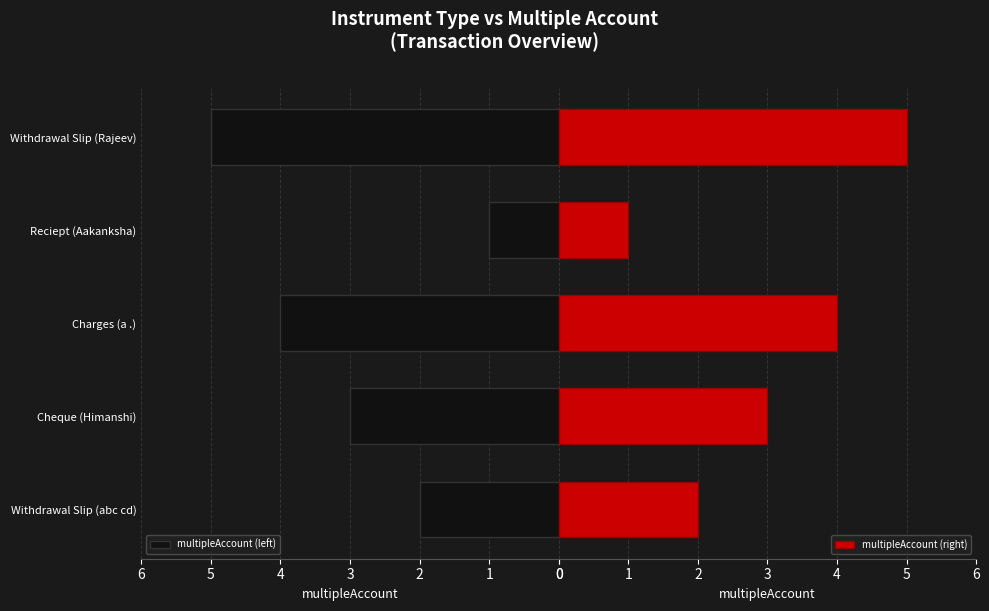

What is the highest value of the multipleAccount (right) series?

5